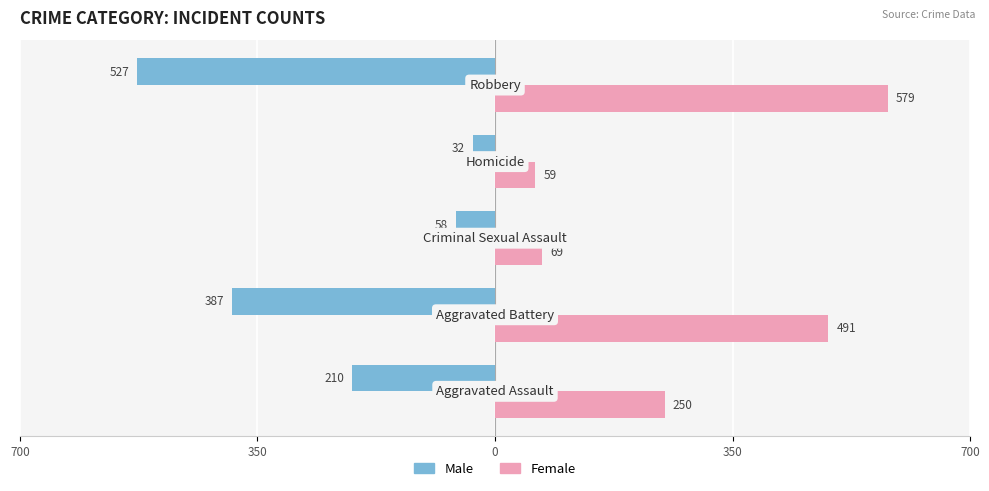

List the series in order of their peak value, highest first.

Female, Male